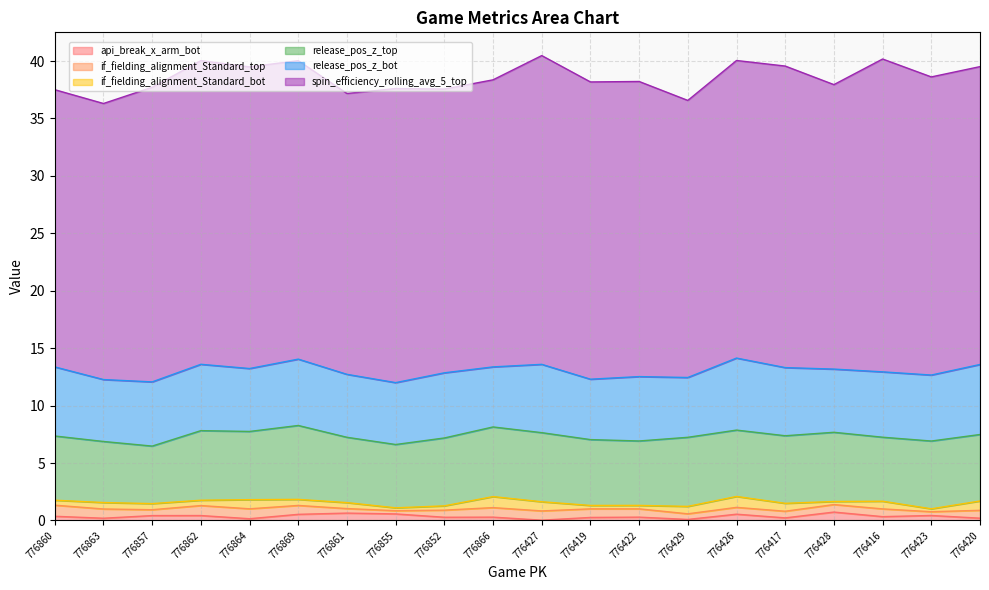

What is the value of the api_break_x_arm_bot point at the 15th from the left?

0.5